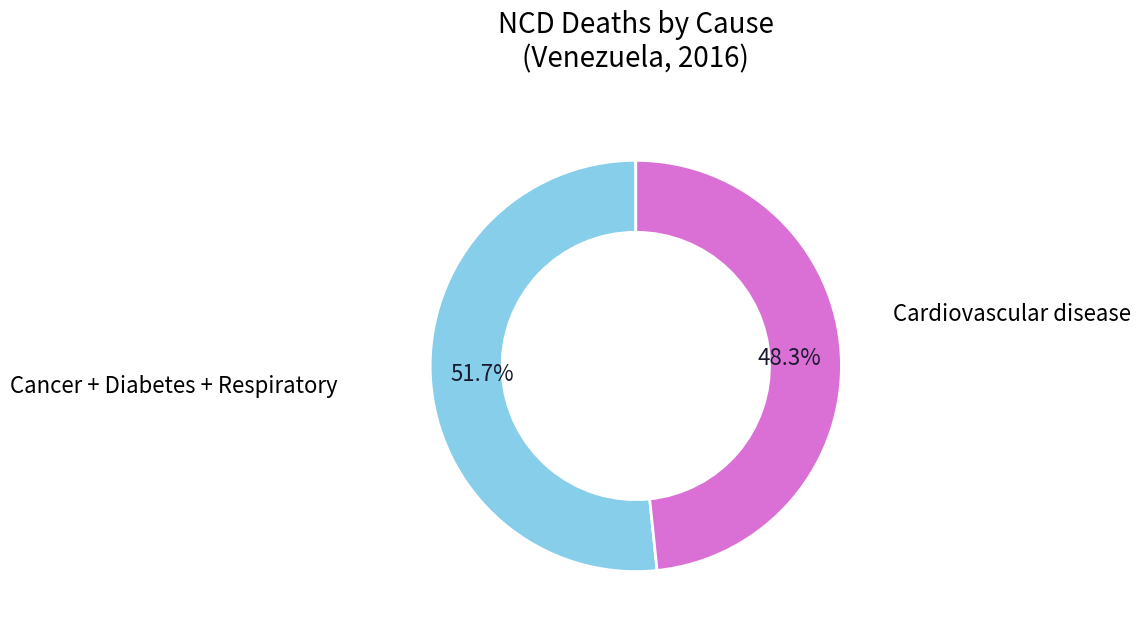

Is there a majority slice in this chart?

Yes